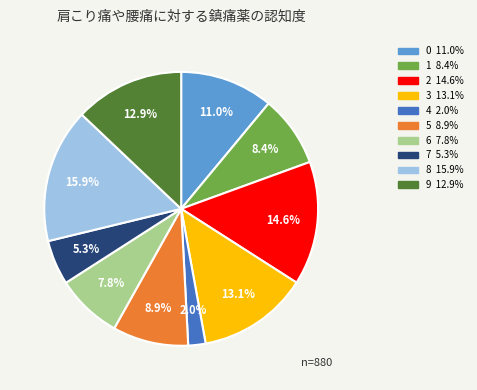

Is there a majority slice in this chart?

No